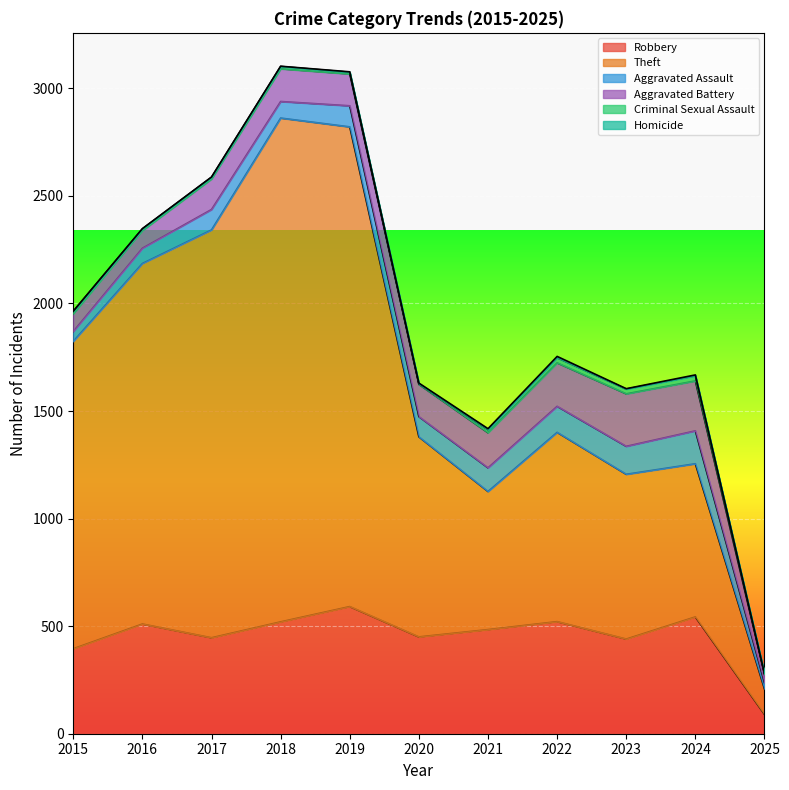

What is the minimum value for Robbery?

90